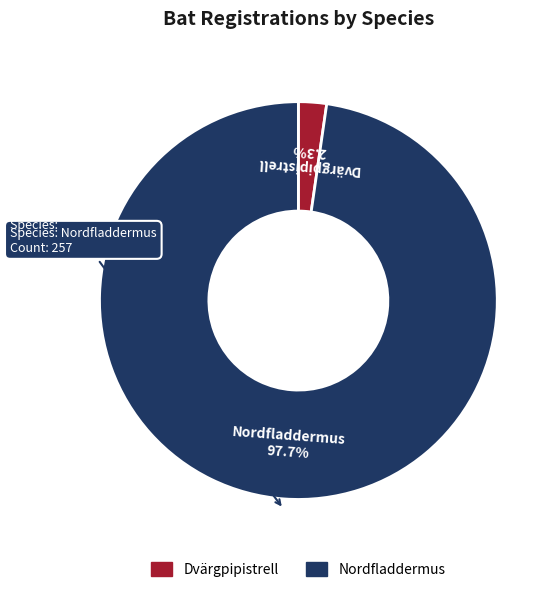

Combined, what portion of the pie is Dvärgpipistrell and Nordfladdermus?

100.0%